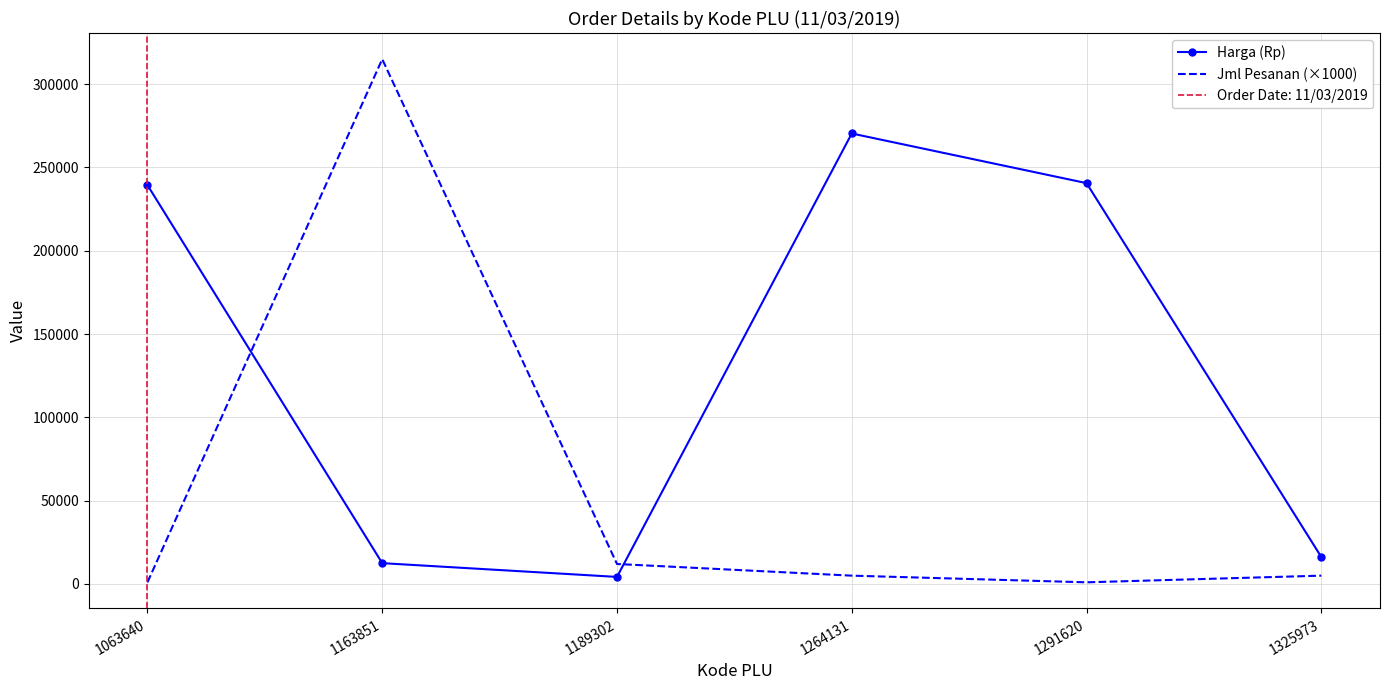

What is the average value of the Jml Pesanan (×1000) series?

56500.0